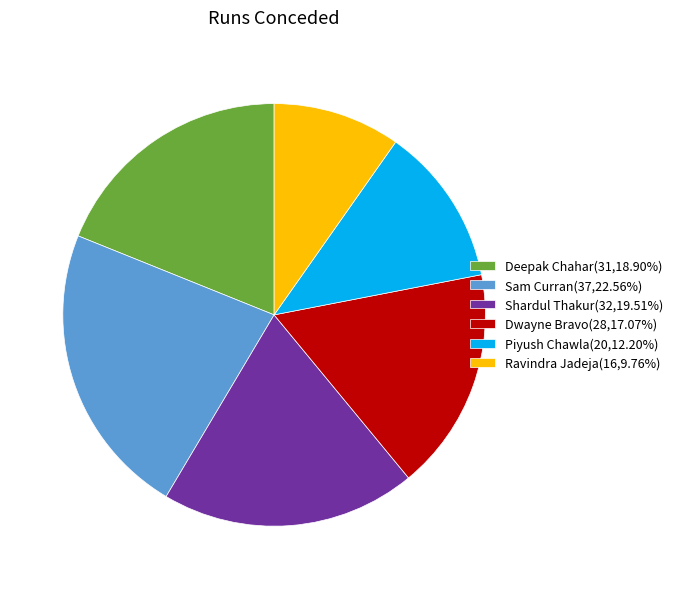

What is the ratio of the value at Shardul Thakur(32,19.51%) to the value at Sam Curran(37,22.56%)?

0.9